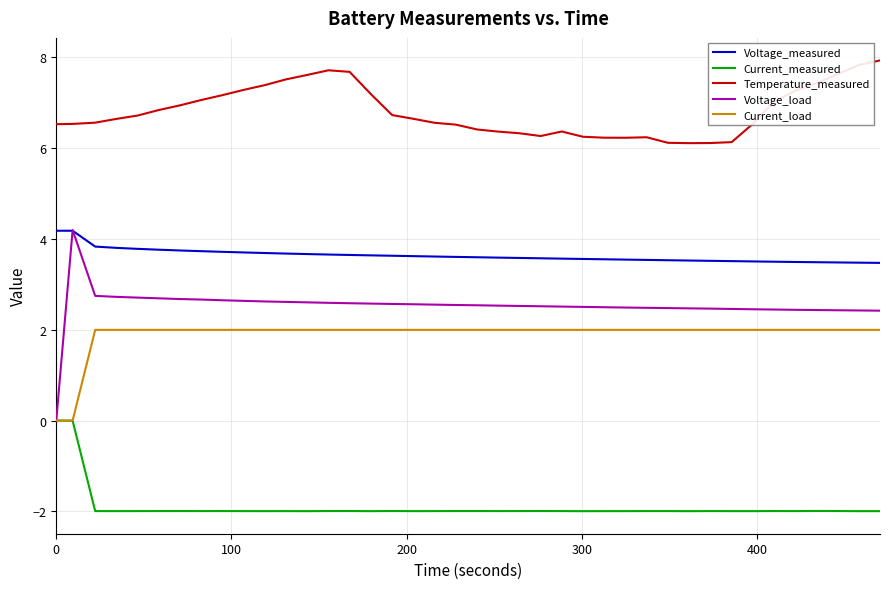

What is the minimum value shown in the chart?

-2.0